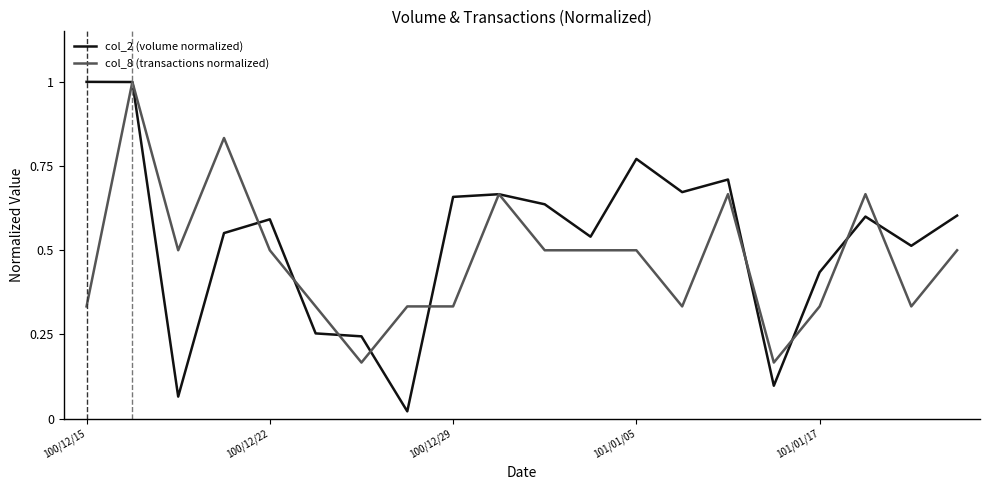

What is the sum of all col_2 (volume normalized) values?

10.6